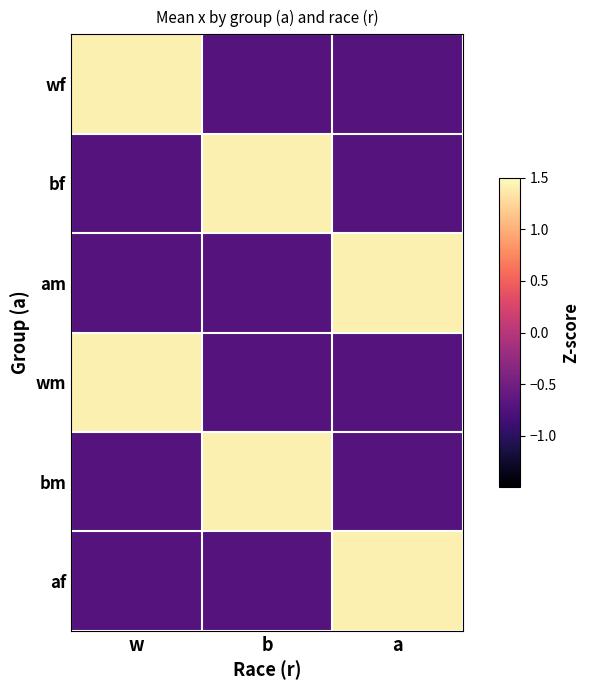

What is the difference between the highest and lowest values at w?

2.1